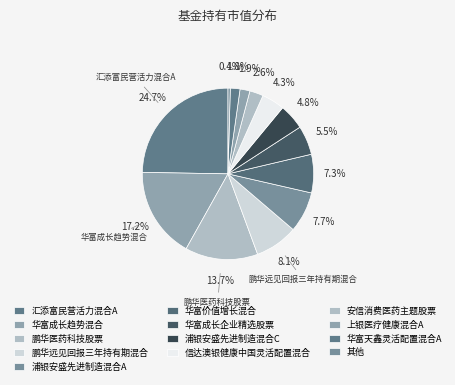

How many segments does this pie chart have?

13